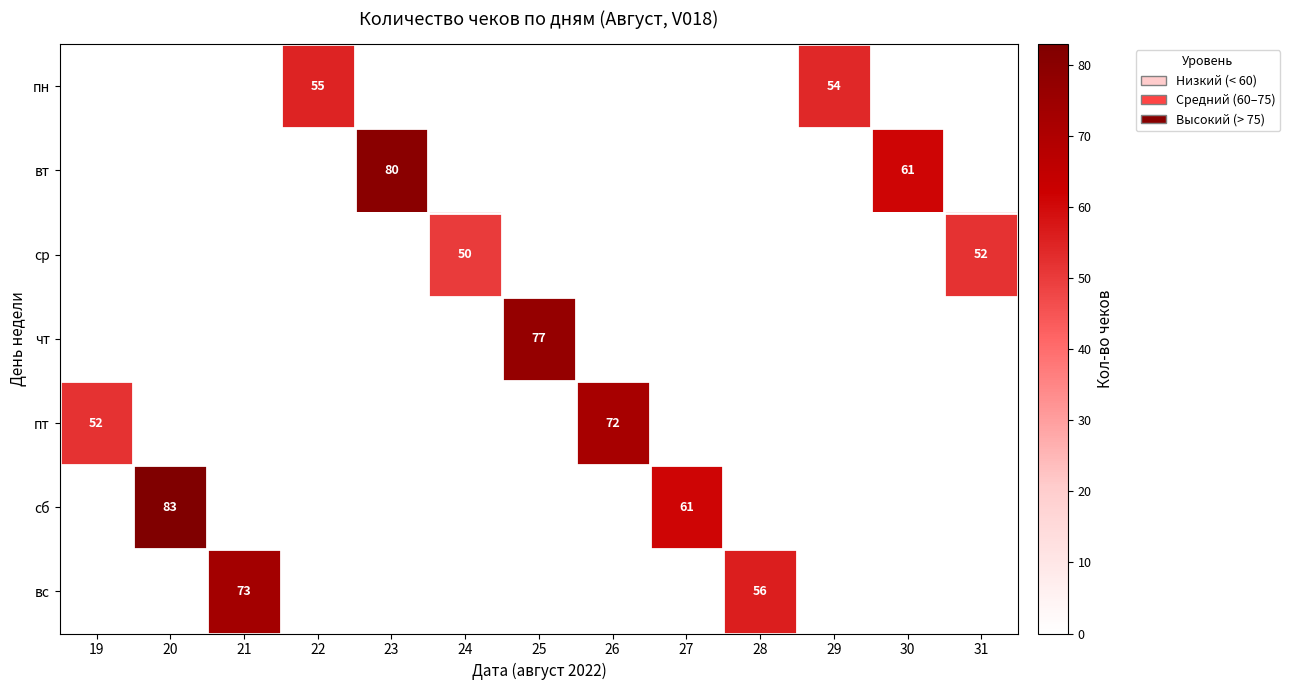

Count the number of categories in the chart.

13